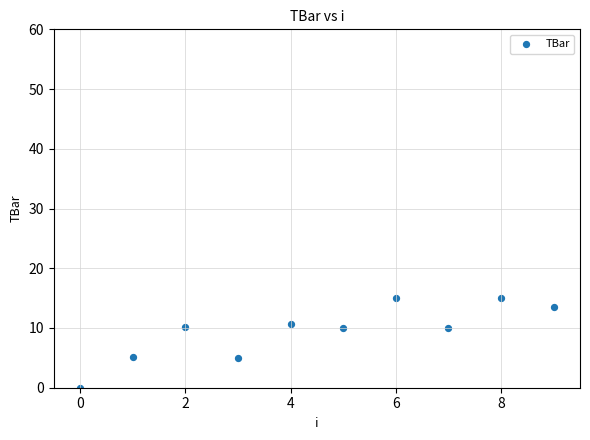

What is the range of Y values (max minus min)?

15.0